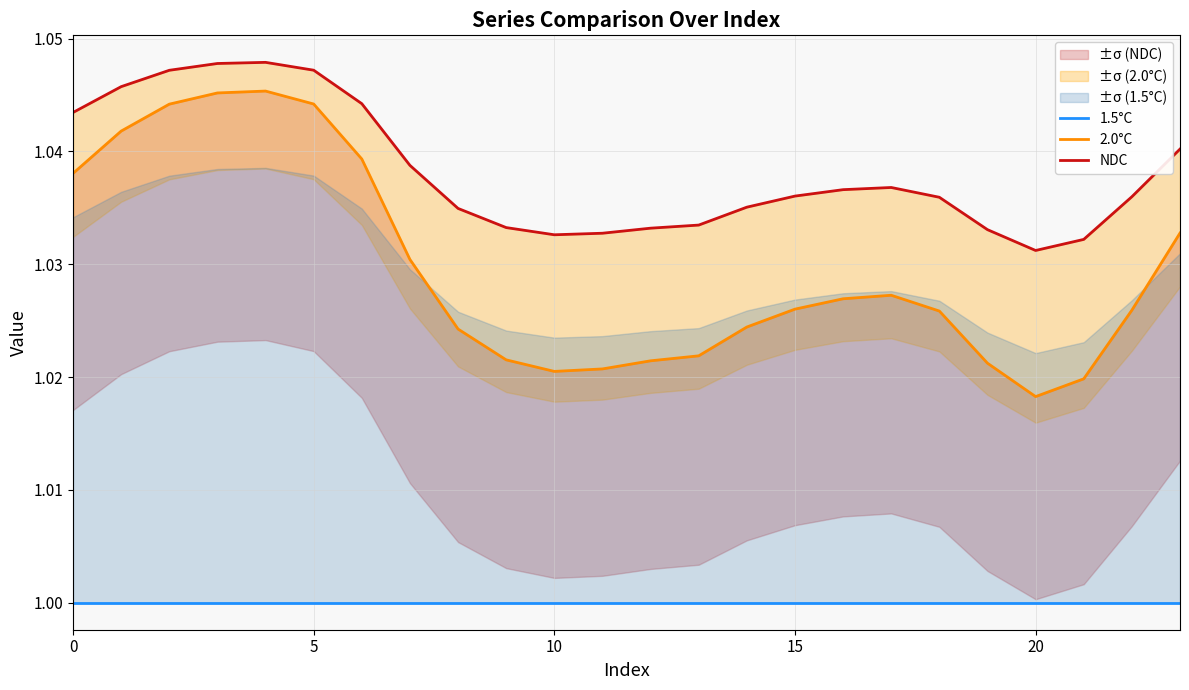

Which series has the largest range (max minus min)?

2.0°C